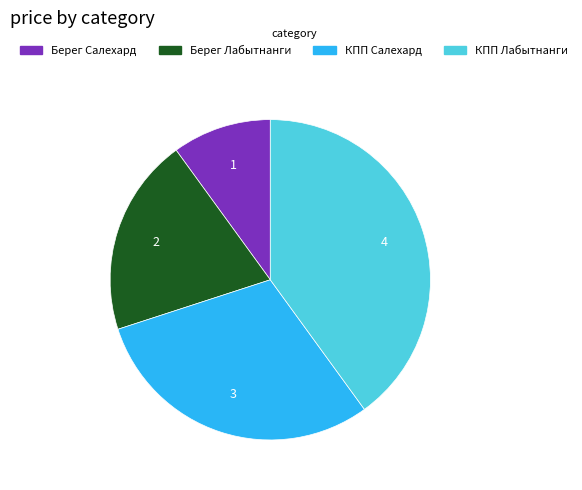

Combined, do Берег Лабытнанги and Берег Салехард account for over 50%?

No